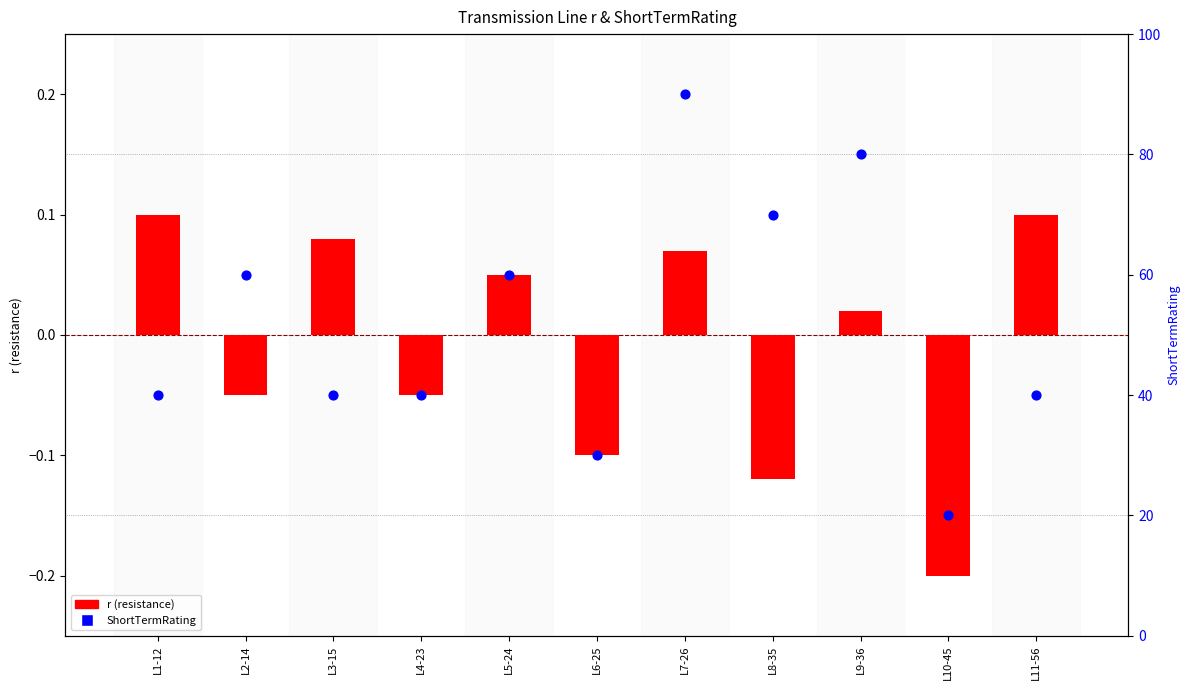

Which series reaches the minimum Y coordinate?

r (resistance)